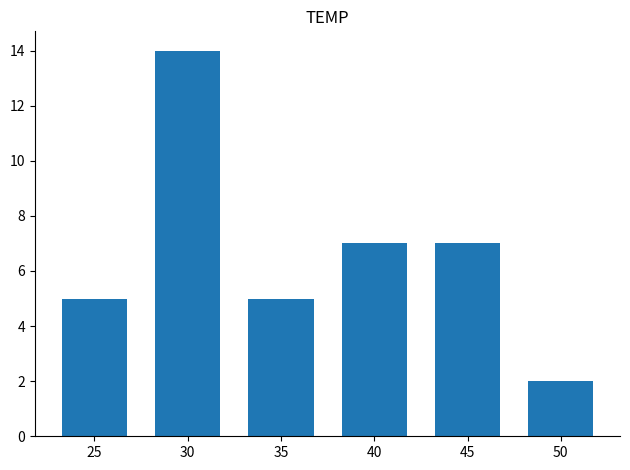

Count the values in the range 5 to 7.

4